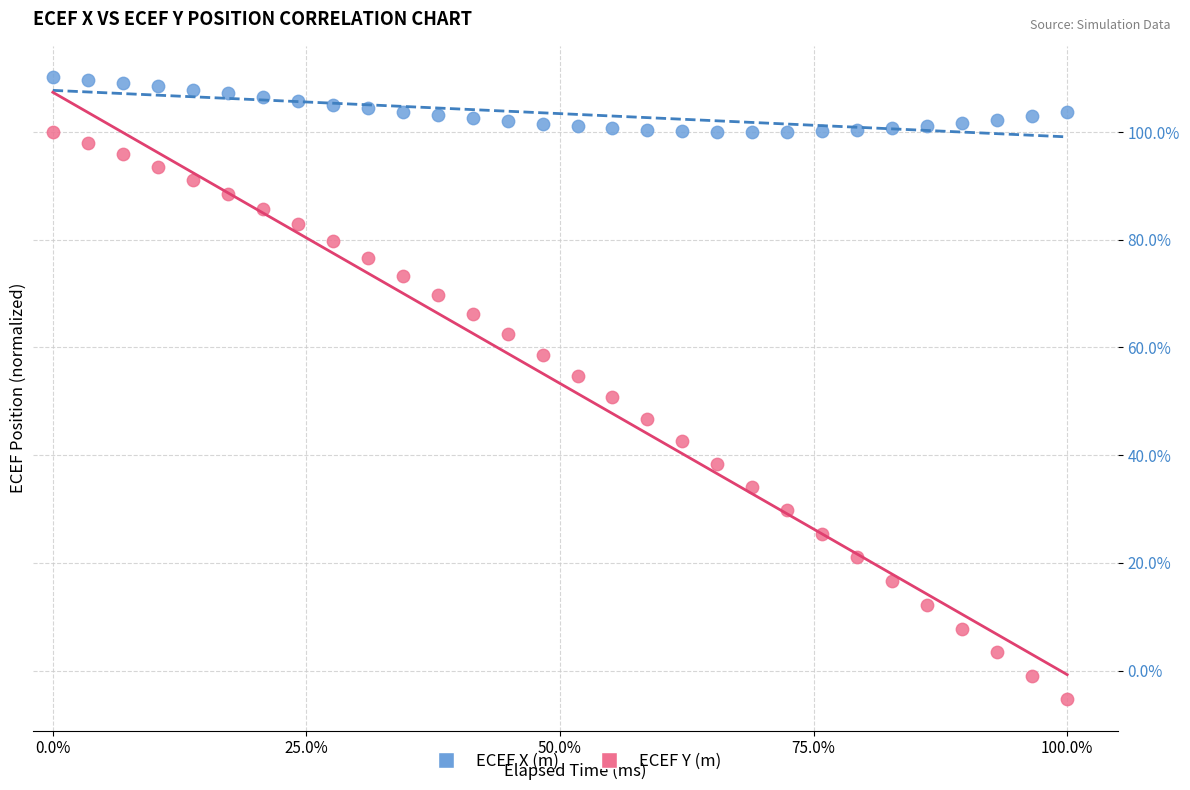

What are all the series names shown in the legend?

ECEF X (m), ECEF Y (m)